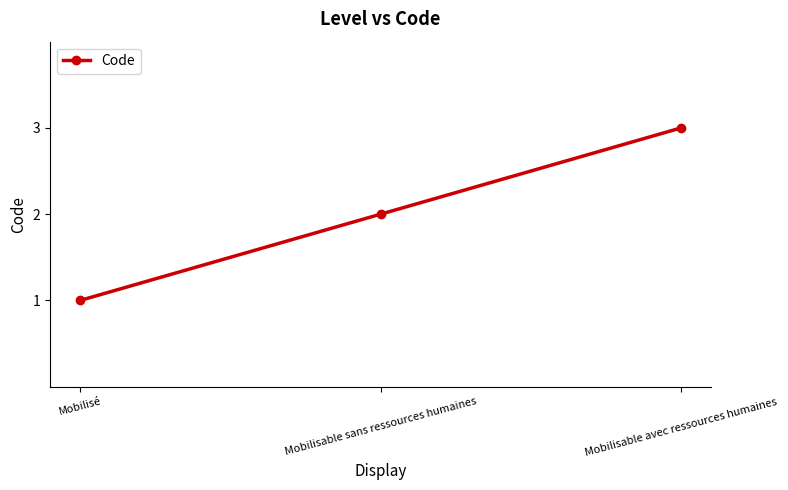

Does the chart display data point markers on the line(s)?

Yes